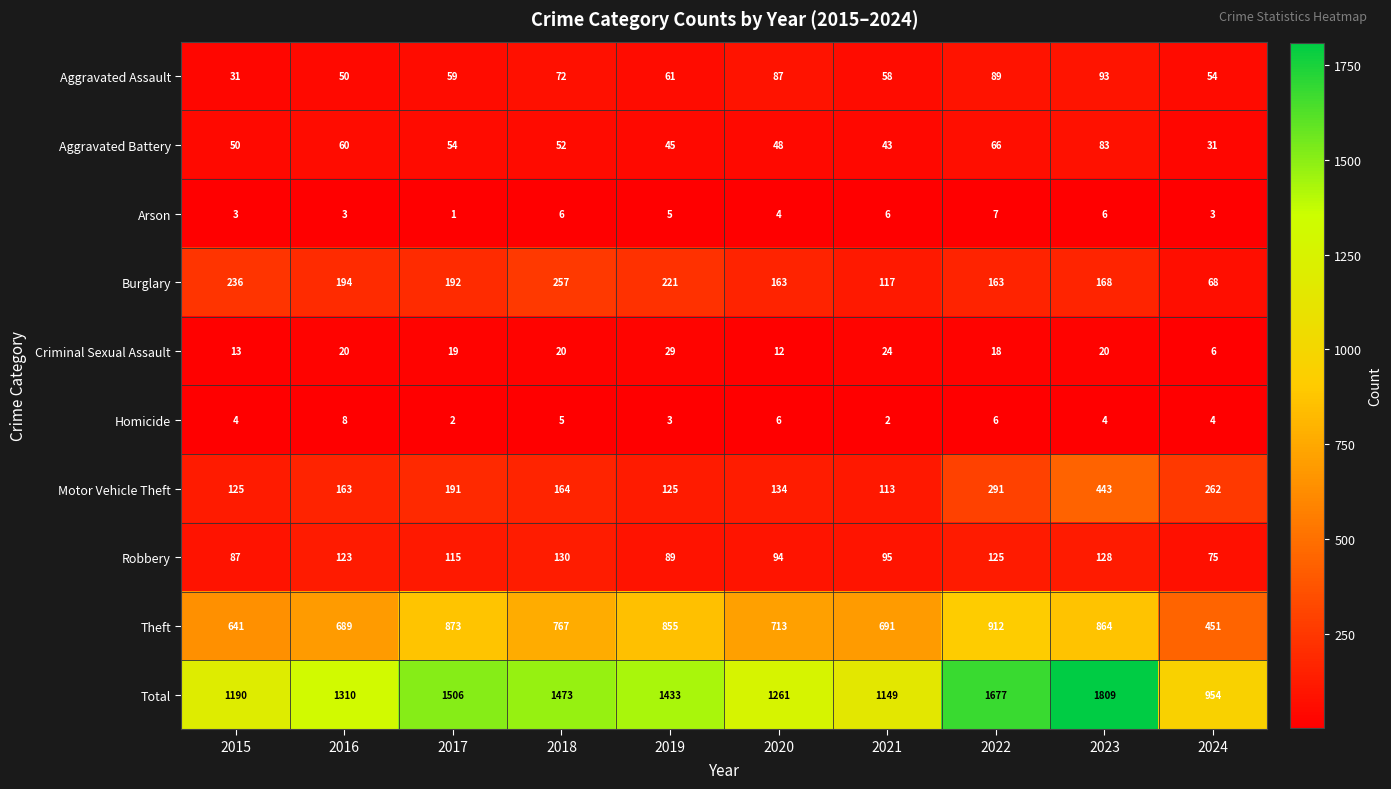

Where is Total nearest to the value 1381?

2019